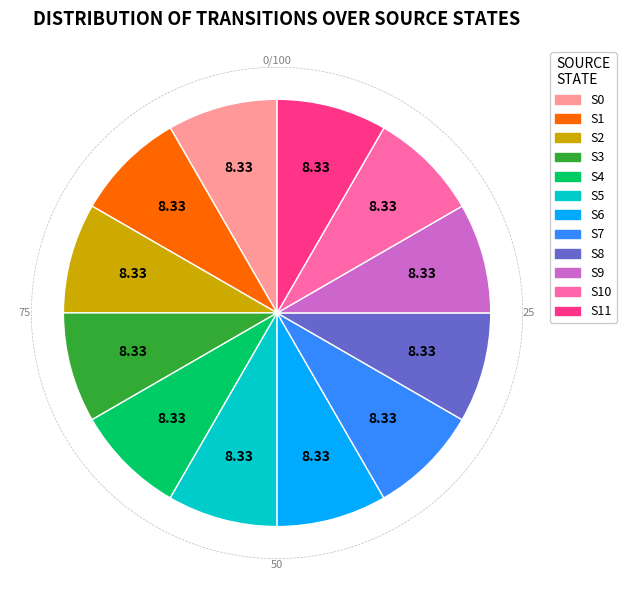

Is there any slice that represents more than half of the pie?

No